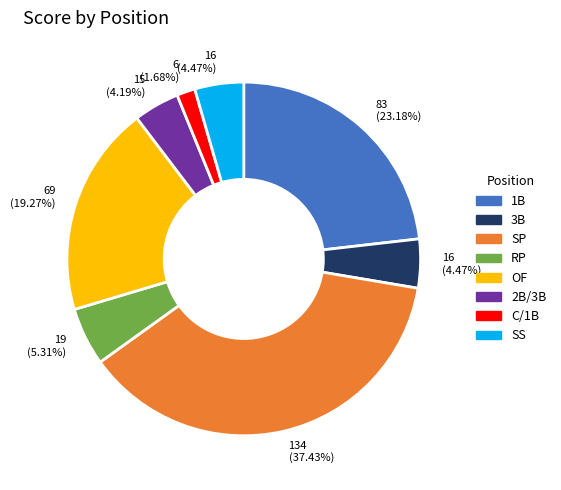

Does OF account for over 50% of the chart?

No